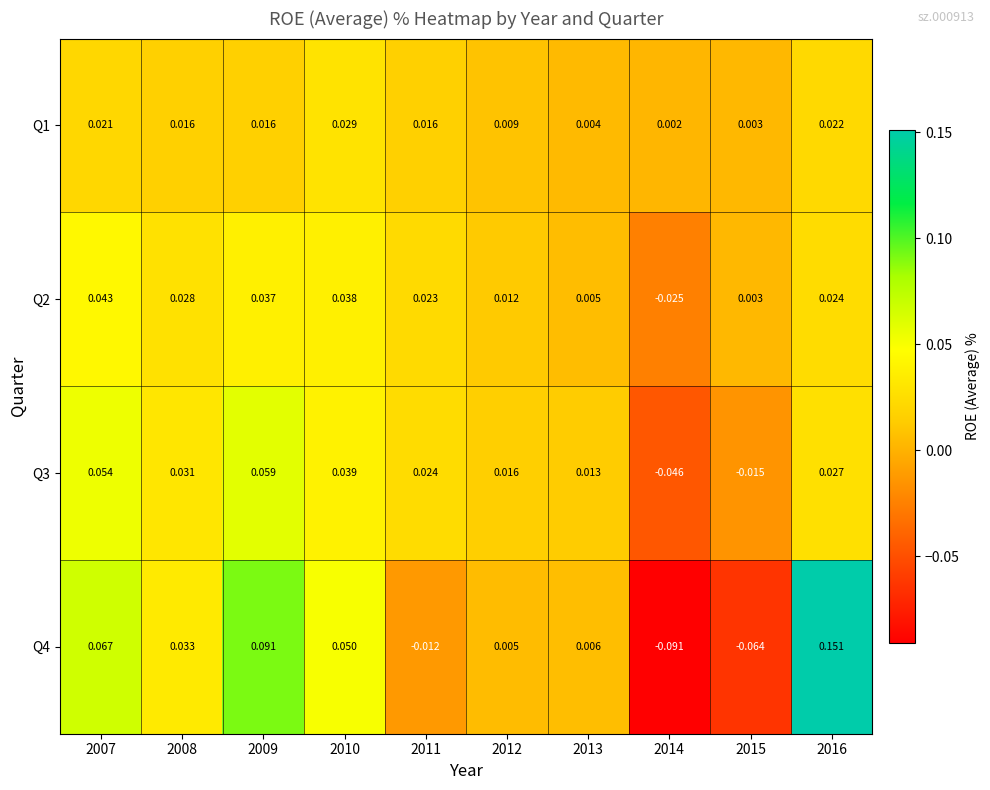

Reading left to right, extract all data points from this chart.

Q1: 2007=0.0	2008=0.0	2009=0.0	2010=0.0	2011=0.0	2012=0.0	2013=0.0	2014=0.0	2015=0.0	2016=0.0
Q2: 2007=0.0	2008=0.0	2009=0.0	2010=0.0	2011=0.0	2012=0.0	2013=0.0	2014=-0.0	2015=0.0	2016=0.0
Q3: 2007=0.1	2008=0.0	2009=0.1	2010=0.0	2011=0.0	2012=0.0	2013=0.0	2014=-0.0	2015=-0.0	2016=0.0
Q4: 2007=0.1	2008=0.0	2009=0.1	2010=0.1	2011=-0.0	2012=0.0	2013=0.0	2014=-0.1	2015=-0.1	2016=0.2